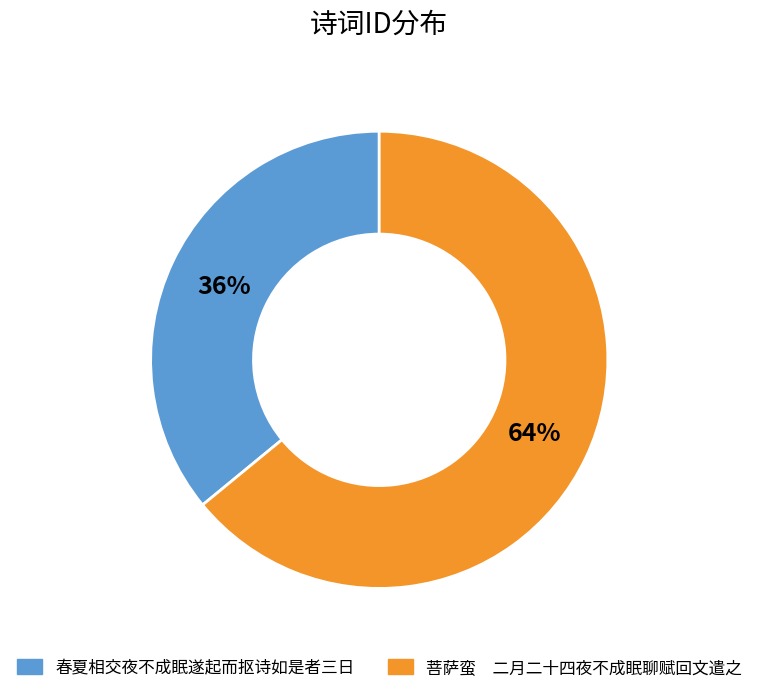

Do 春夏相交夜不成眠遂起而抠诗如是者三日 and 菩萨蛮 二月二十四夜不成眠聊赋回文遣之 together represent more than half of the pie?

Yes